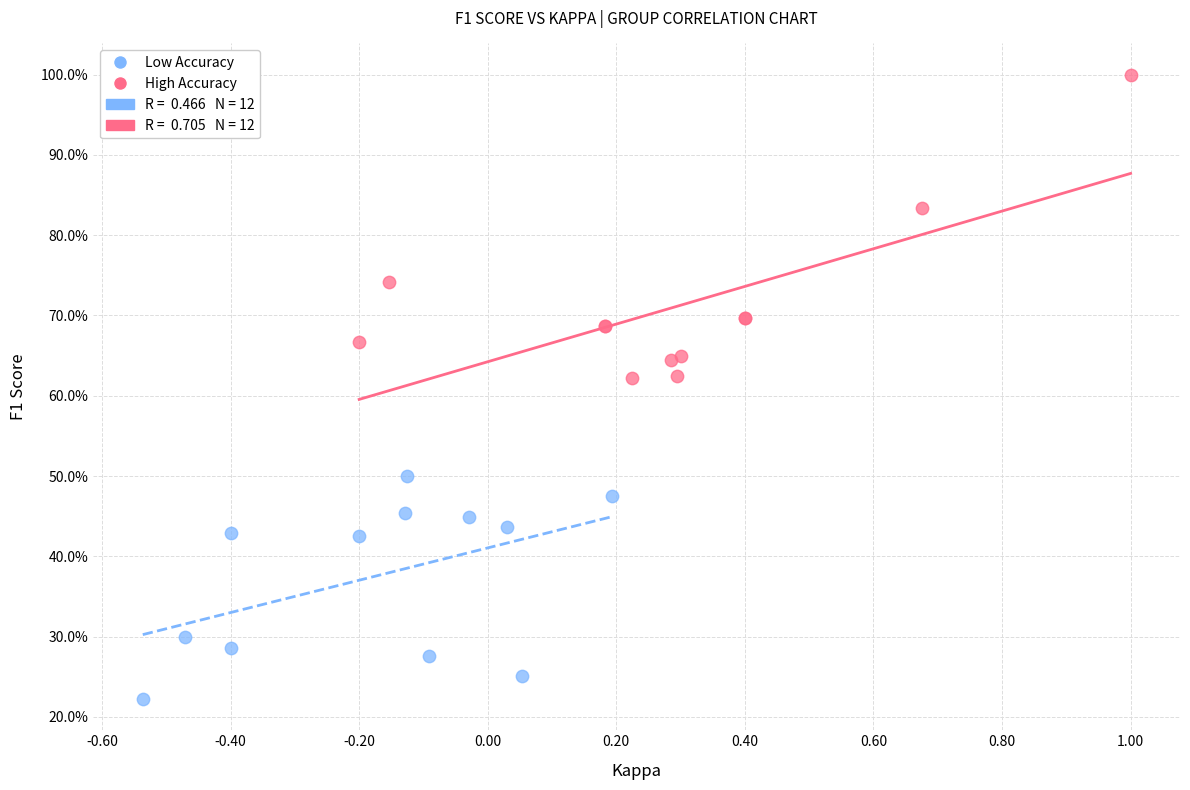

Which series contains the highest Y value?

High Accuracy